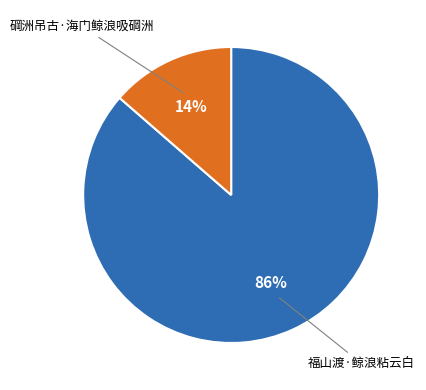

Combined, do 福山渡·鲸浪粘云白 and 碙洲吊古·海门鲸浪吸碙洲 account for over 50%?

Yes